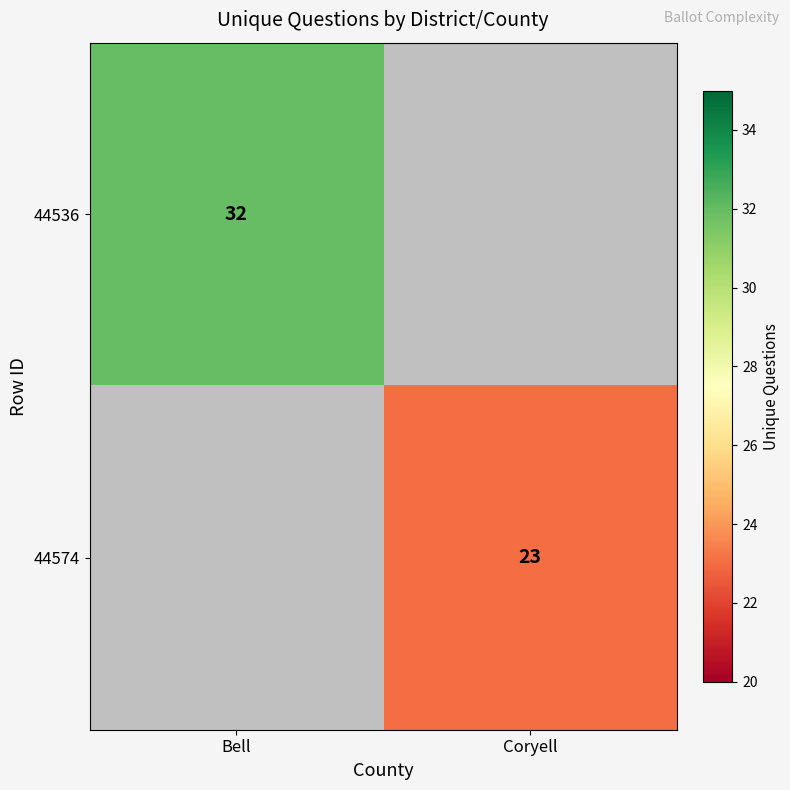

True or false: 44574 has a value of 23 at Coryell.

True